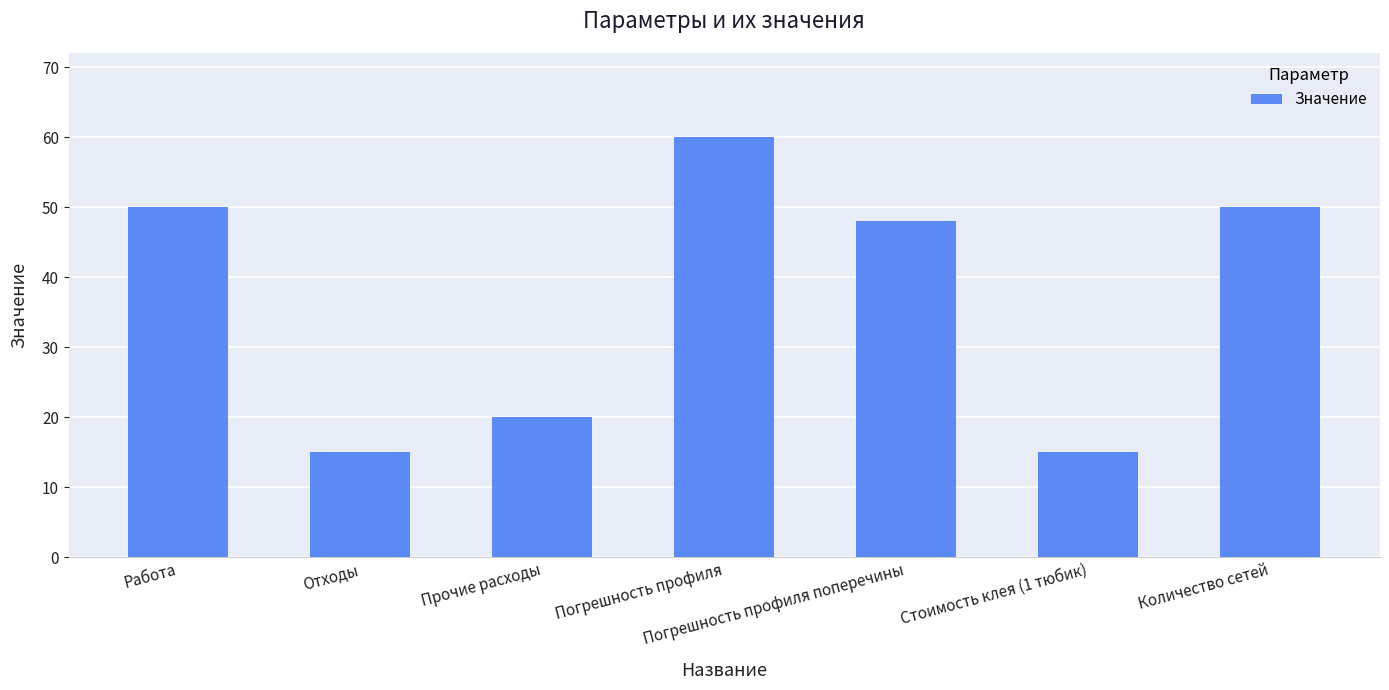

Reading left to right, what are all the values shown in this chart?

Работа=50	Отходы=15	Прочие расходы=20	Погрешность профиля=60	Погрешность профиля поперечины=48	Стоимость клея (1 тюбик)=15	Количество сетей=50